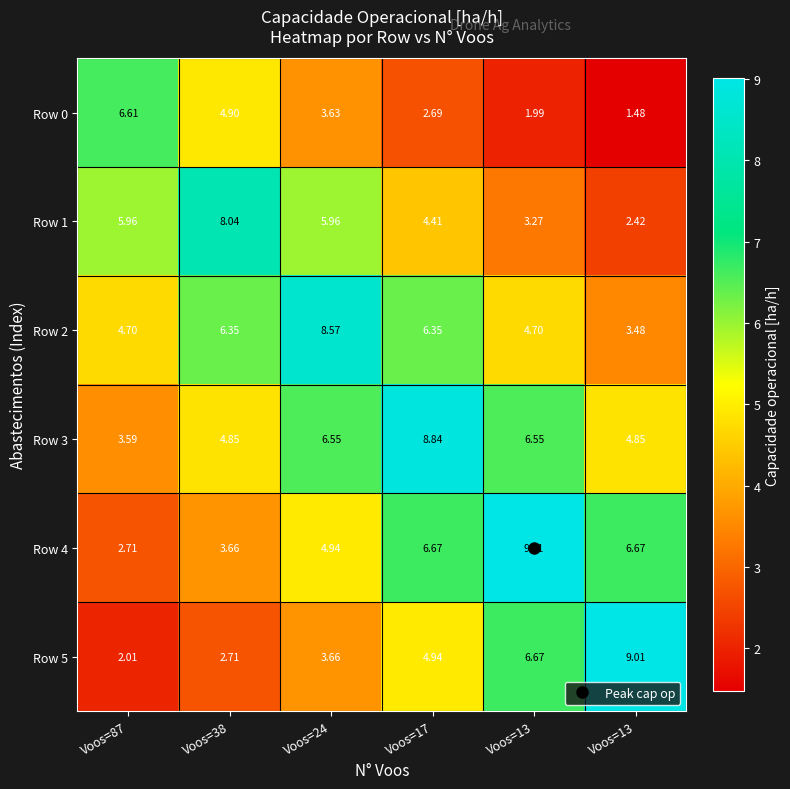

What is the total value across all series at Voos=17?

33.9